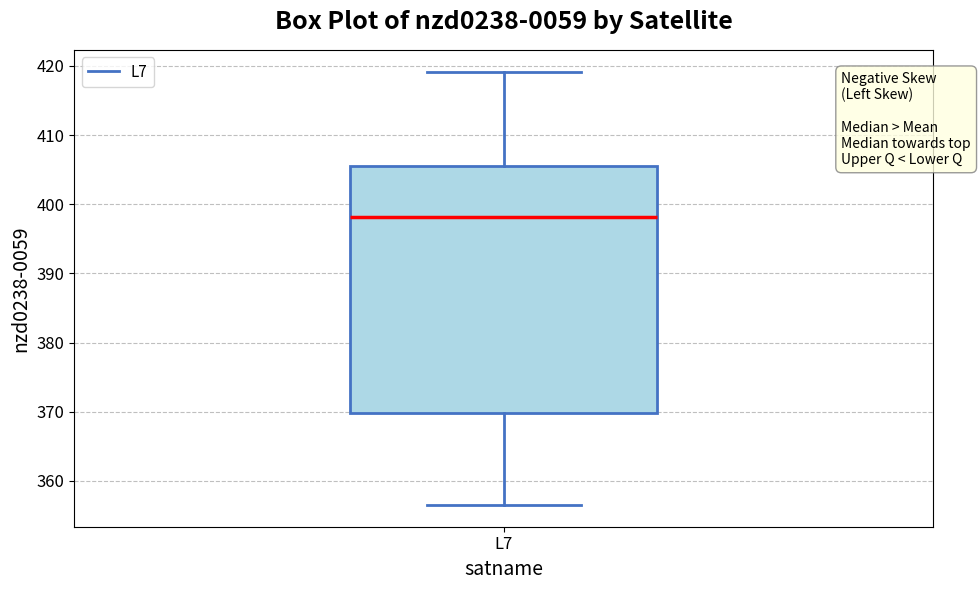

Where does the lower whisker of the box for L7 end on the y-axis? The values are not printed on the chart, so give them approximately, as read against the axis.

357